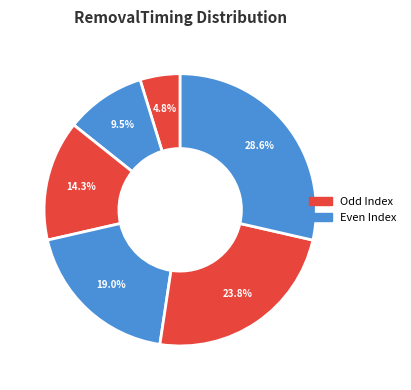

Does any single category account for the majority?

No